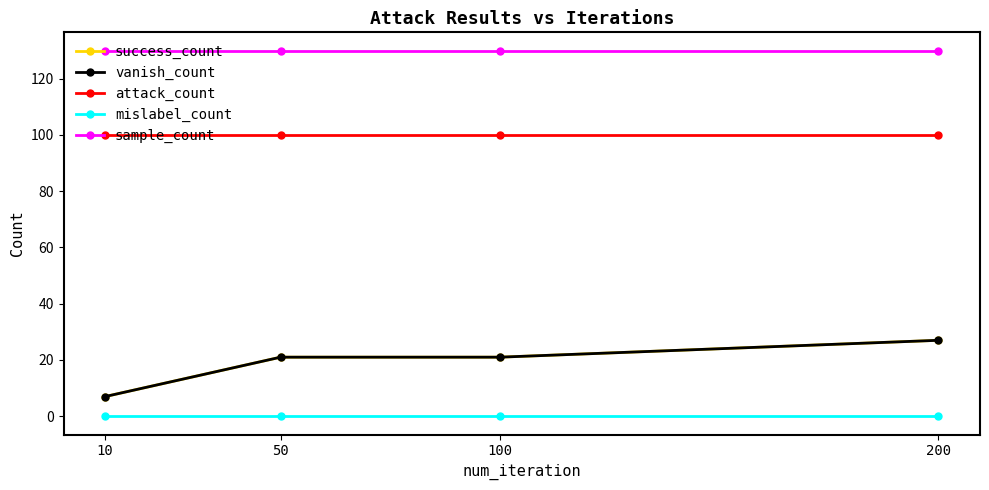

Which series has the widest spread of values?

success_count